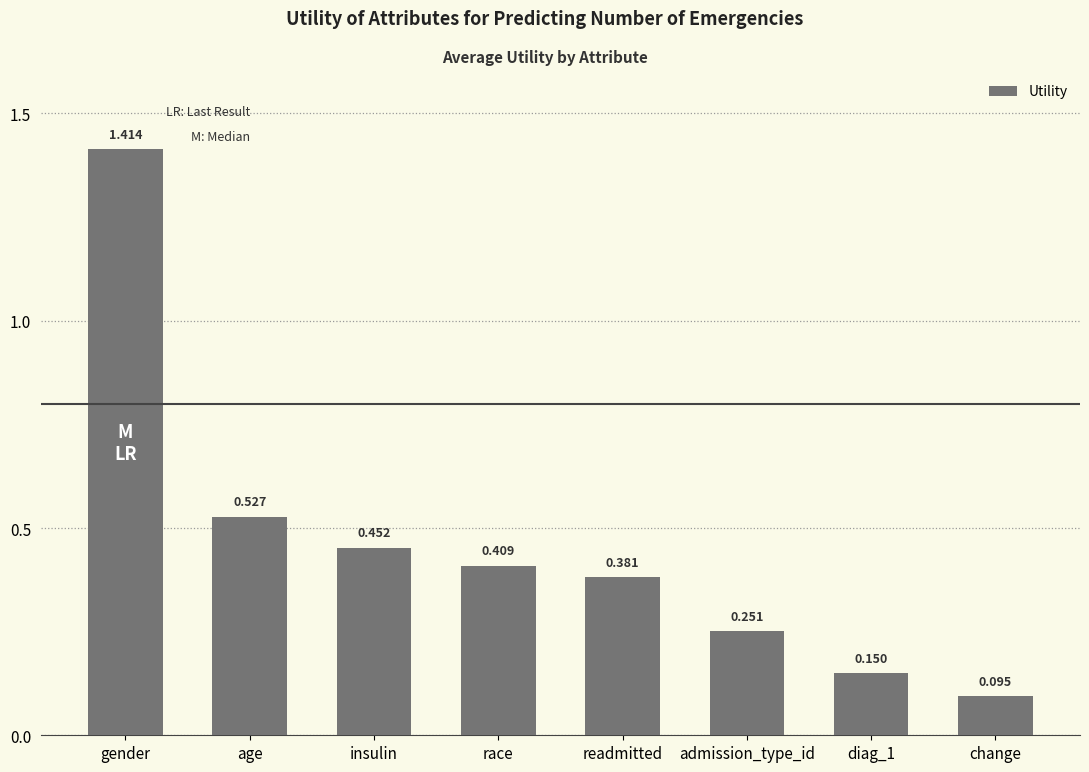

Where is the data nearest to the value 0?

change